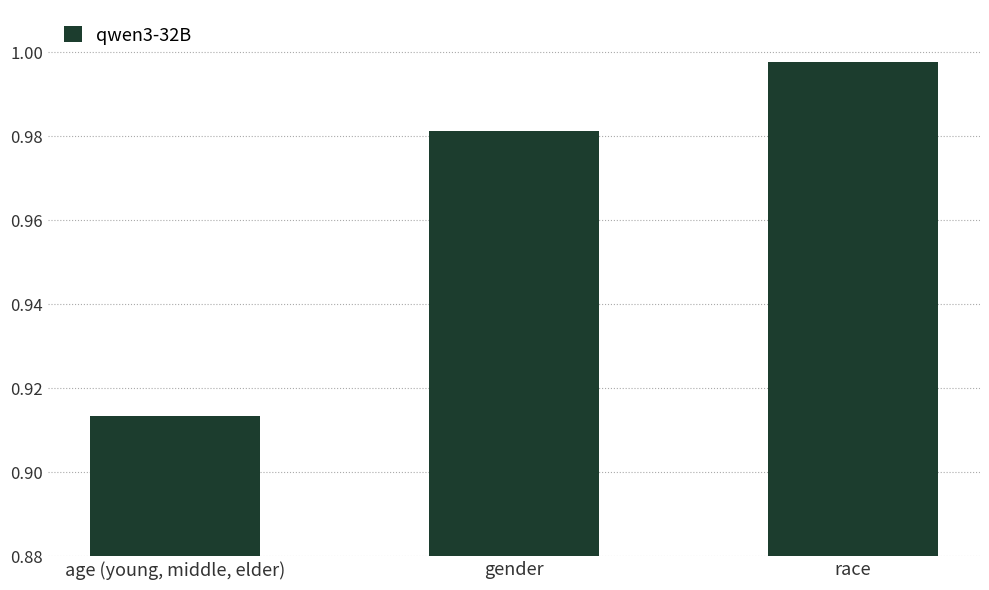

List the labels in order of value, smallest first.

age (young, middle, elder), gender, race